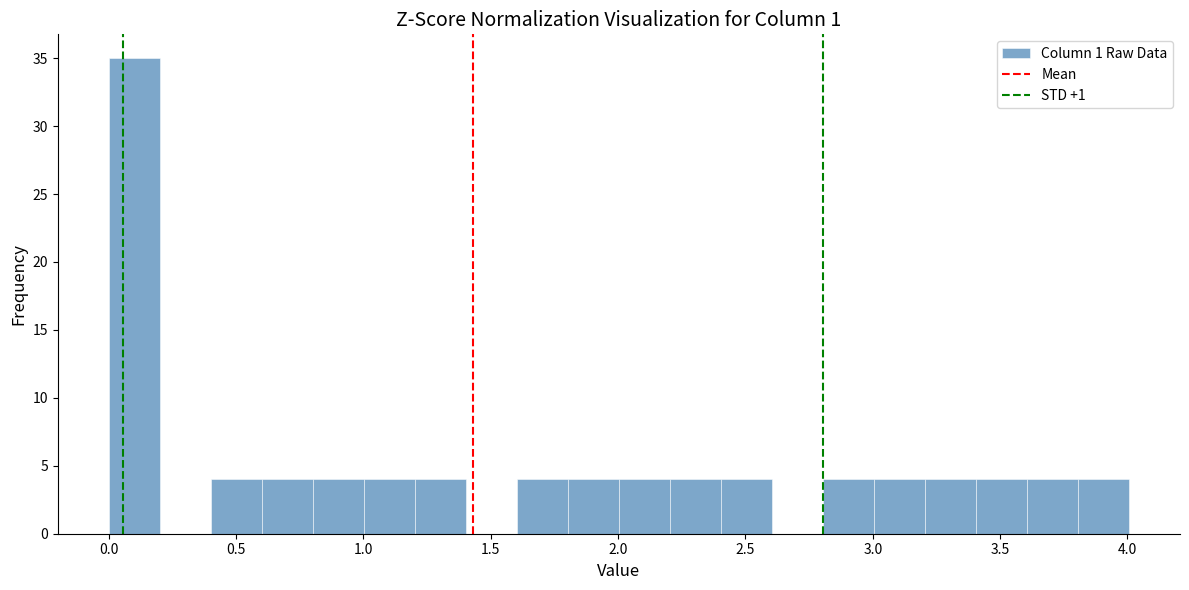

What is the height of the bar covering 0.4 to 0.6 on the x-axis? Neither the bar edges nor the heights are printed on the chart, so give them approximately, as read against the axes.

4